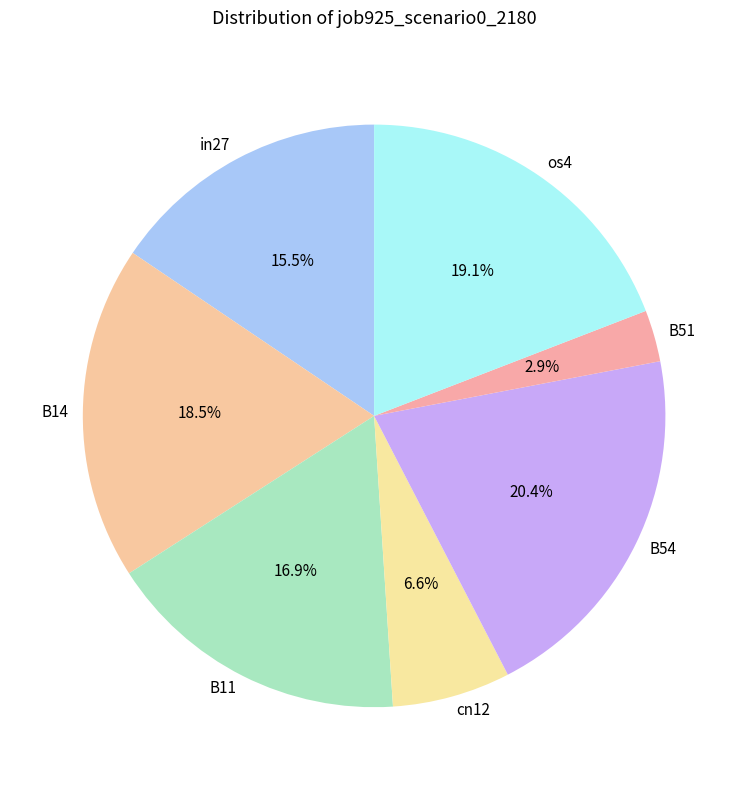

What is the smallest slice in the pie chart?

B51